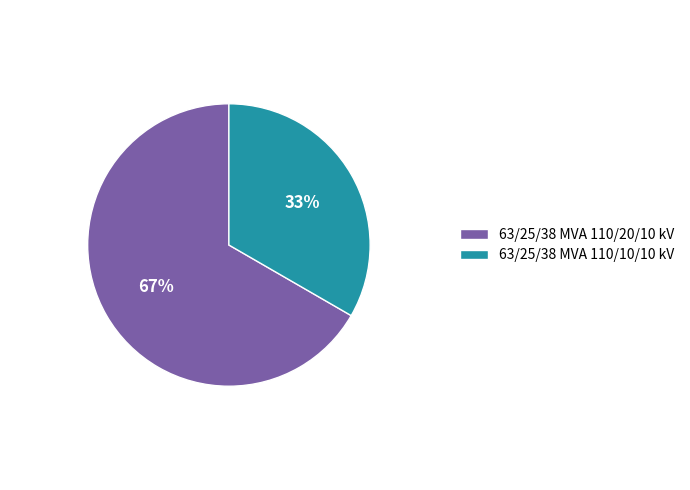

To the nearest percent, what percentage of the pie is 63/25/38 MVA 110/10/10 kV?

33%